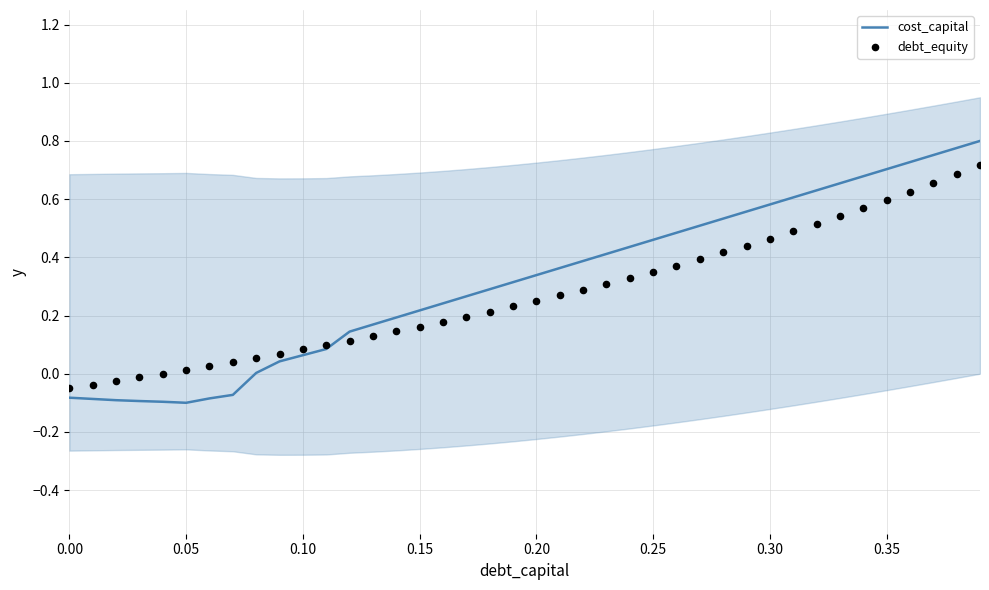

At how many categories does at least one series exceed 0?

35